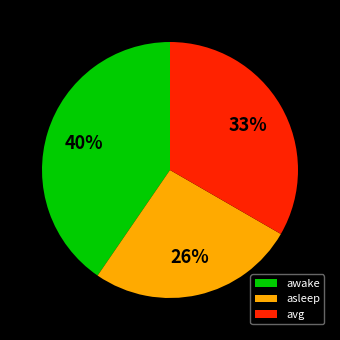

Rank the categories by value from highest to lowest.

awake, avg, asleep